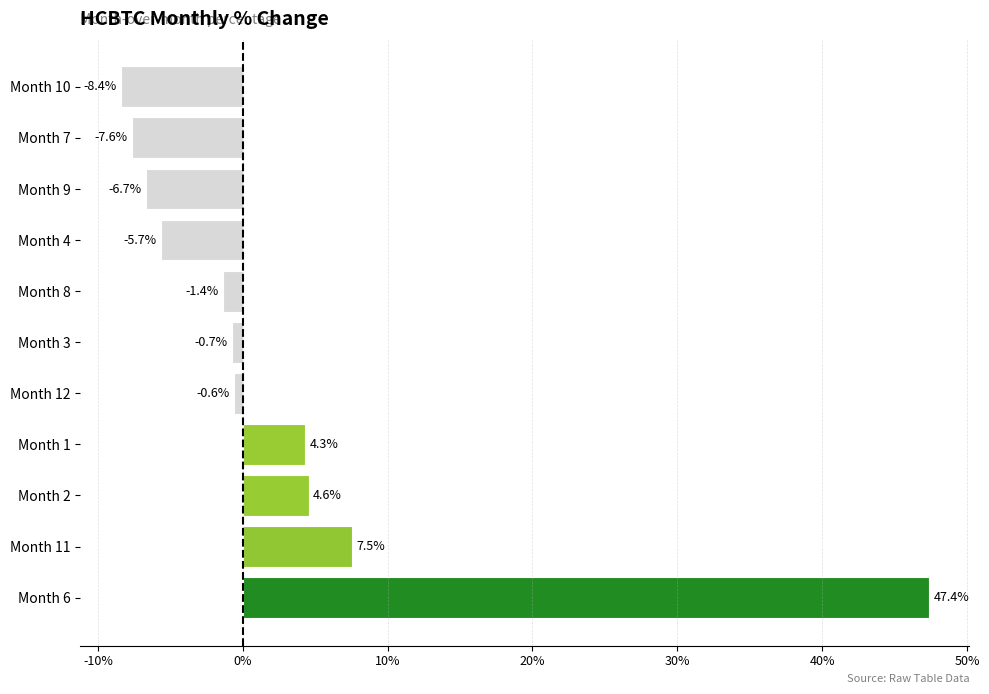

Reading top to bottom, transcribe all the data shown in this chart.

-8.4	-7.6	-6.7	-5.7	-1.4	-0.7	-0.6	4.3	4.6	7.5	47.4